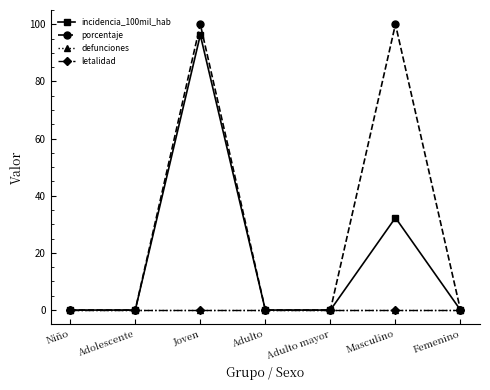

What is the label of the 6th point from the left?

Masculino